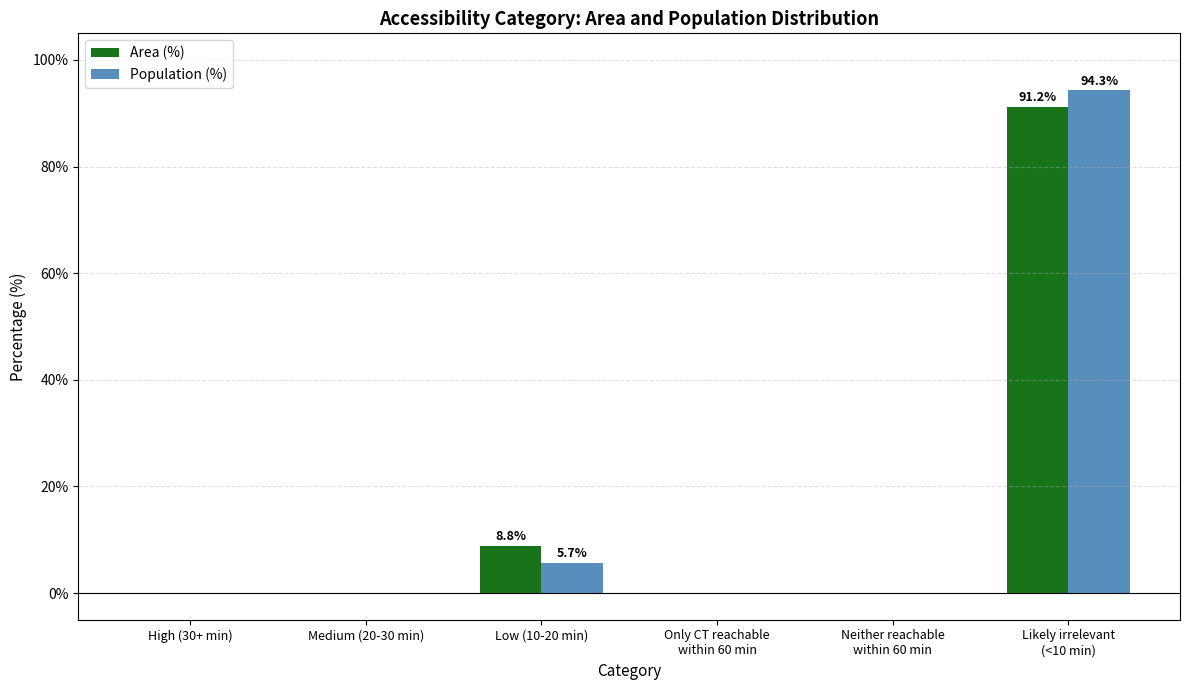

Reading right to left, what are all the values shown in this chart?

Area (%): Likely irrelevant
(<10 min)=91.2	Neither reachable
within 60 min=0.0	Only CT reachable
within 60 min=0.0	Low (10-20 min)=8.8	Medium (20-30 min)=0.0	High (30+ min)=0.0
Population (%): Likely irrelevant
(<10 min)=94.3	Neither reachable
within 60 min=0.0	Only CT reachable
within 60 min=0.0	Low (10-20 min)=5.7	Medium (20-30 min)=0.0	High (30+ min)=0.0